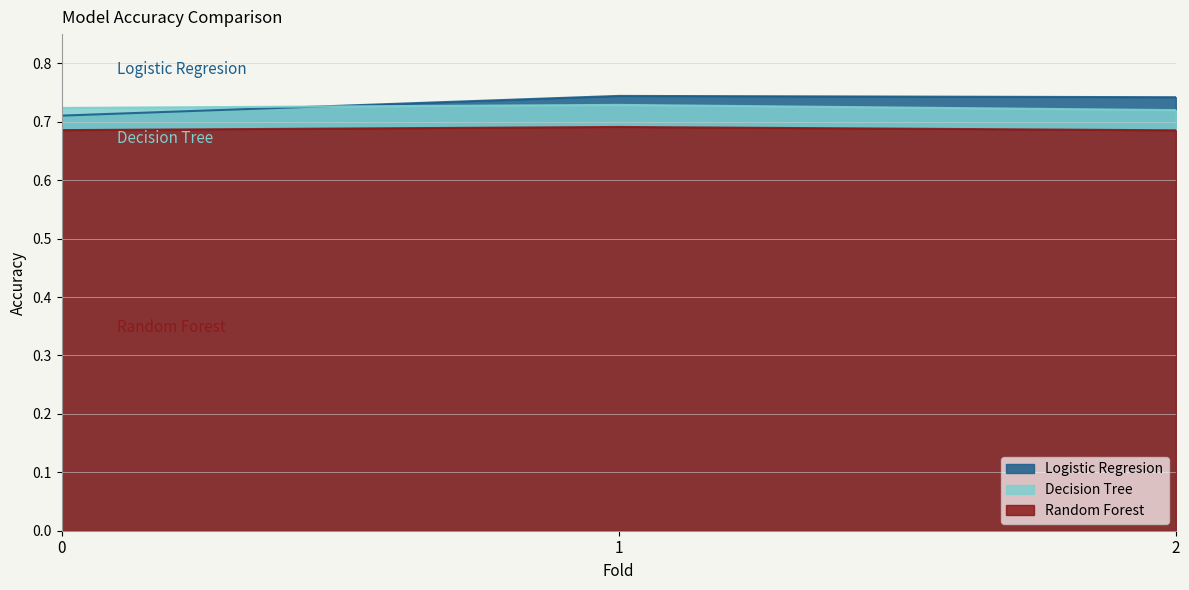

Which label corresponds to the smallest value in the chart?

2